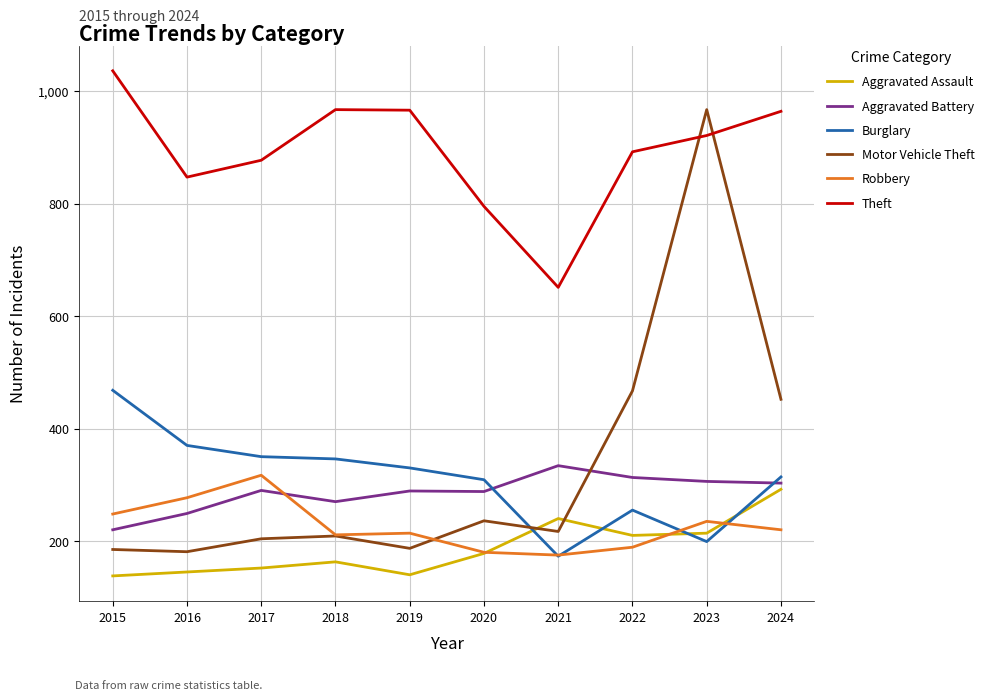

Read the Burglary value at 2022, to the nearest 10.

260